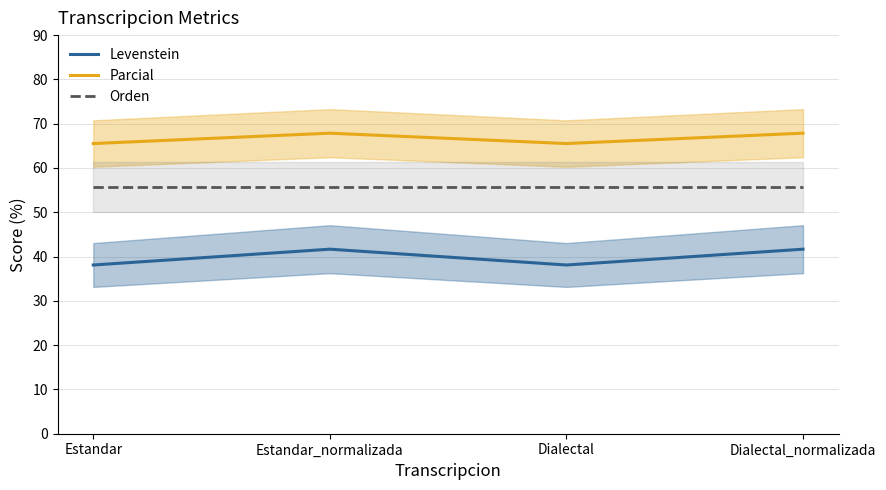

List the series in order of their peak value, lowest first.

Levenstein, Orden, Parcial